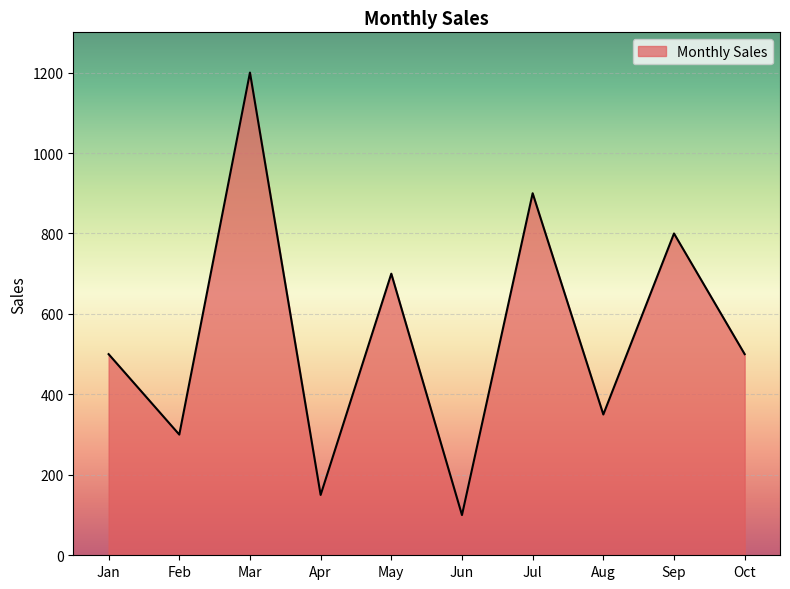

At which category does the chart reach its minimum across all series?

Jun